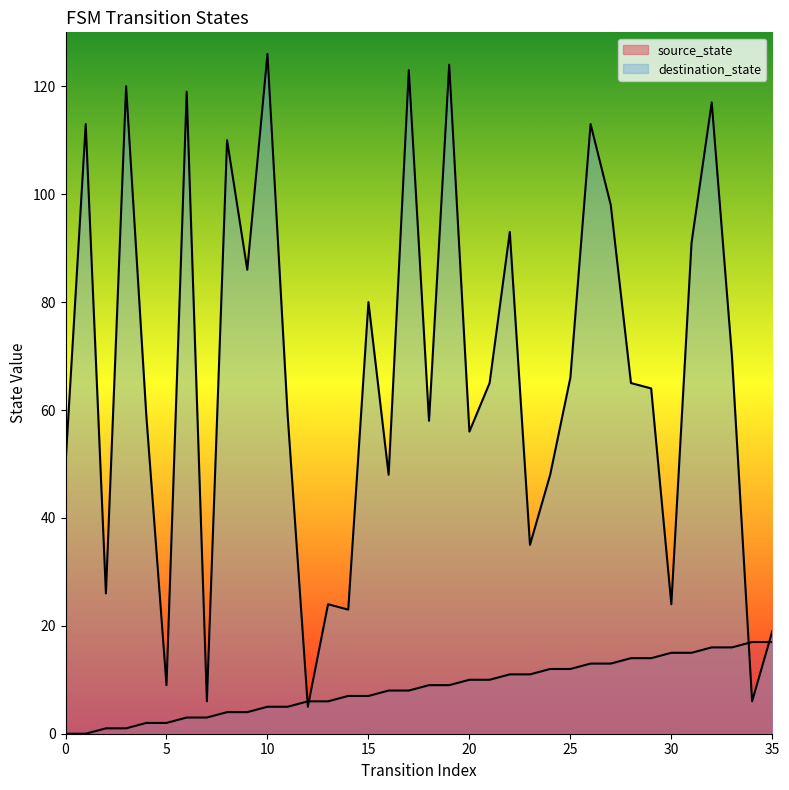

Reading left to right, extract all data points from this chart.

source_state: 0=0	1=0	2=1	3=1	4=2	5=2	6=3	7=3	8=4	9=4	10=5	11=5	12=6	13=6	14=7	15=7	16=8	17=8	18=9	19=9	20=10	21=10	22=11	23=11	24=12	25=12	26=13	27=13	28=14	29=14	30=15	31=15	32=16	33=16	34=17	35=17
destination_state: 0=50	1=113	2=26	3=120	4=59	5=9	6=119	7=6	8=110	9=86	10=126	11=59	12=5	13=24	14=23	15=80	16=48	17=123	18=58	19=124	20=56	21=65	22=93	23=35	24=48	25=66	26=113	27=98	28=65	29=64	30=24	31=91	32=117	33=70	34=6	35=19